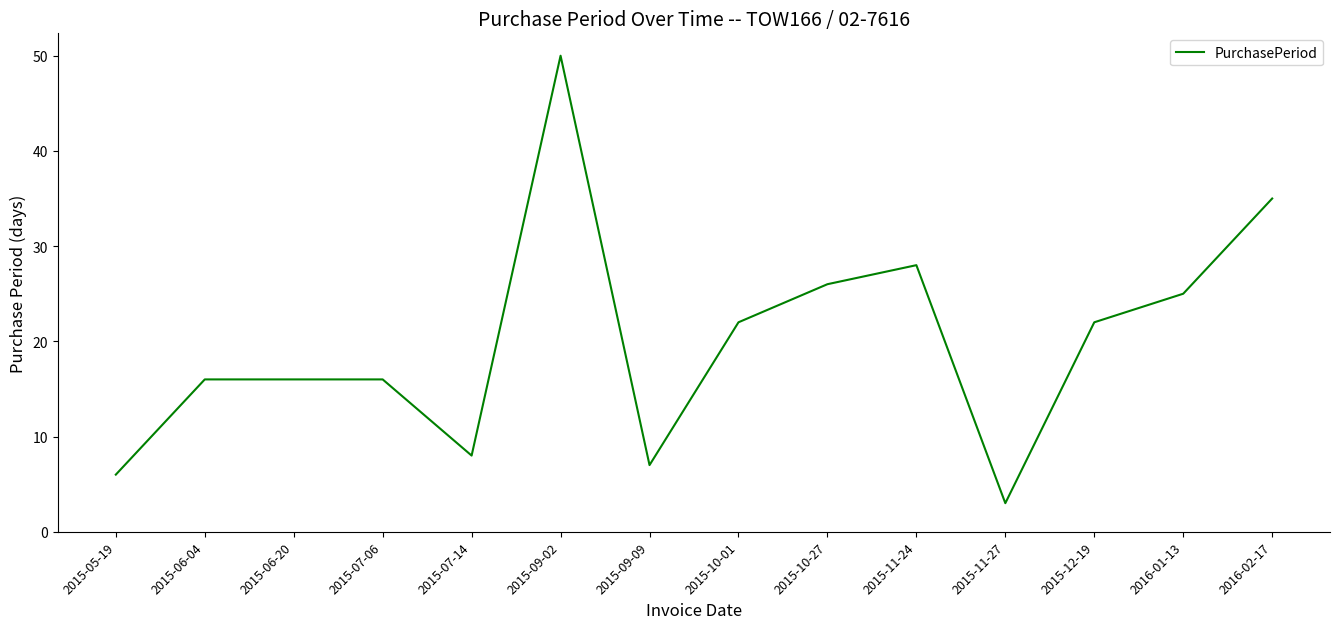

Reading left to right, what are all the values shown in this chart?

2015-05-19=6	2015-06-04=16	2015-06-20=16	2015-07-06=16	2015-07-14=8	2015-09-02=50	2015-09-09=7	2015-10-01=22	2015-10-27=26	2015-11-24=28	2015-11-27=3	2015-12-19=22	2016-01-13=25	2016-02-17=35